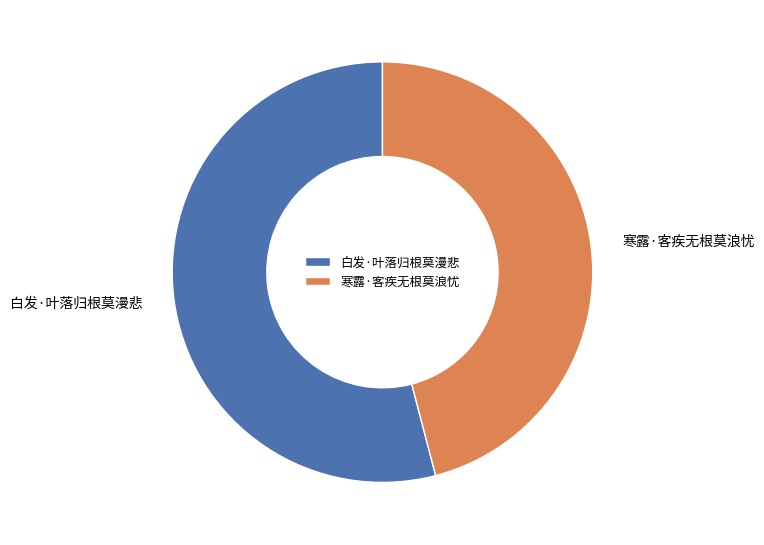

Rank the categories by value from highest to lowest.

白发·叶落归根莫漫悲, 寒露·客疾无根莫浪忧